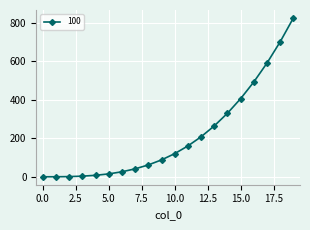

What is the average value?

217.6